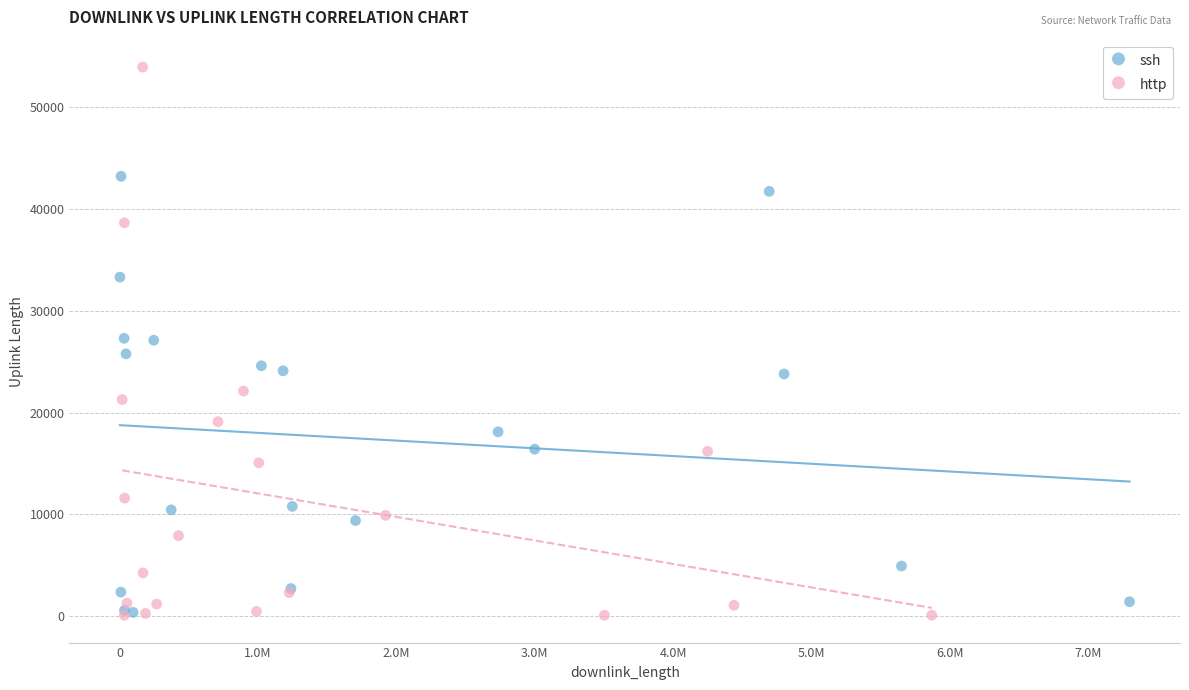

Which series has the widest spread of Y values?

http